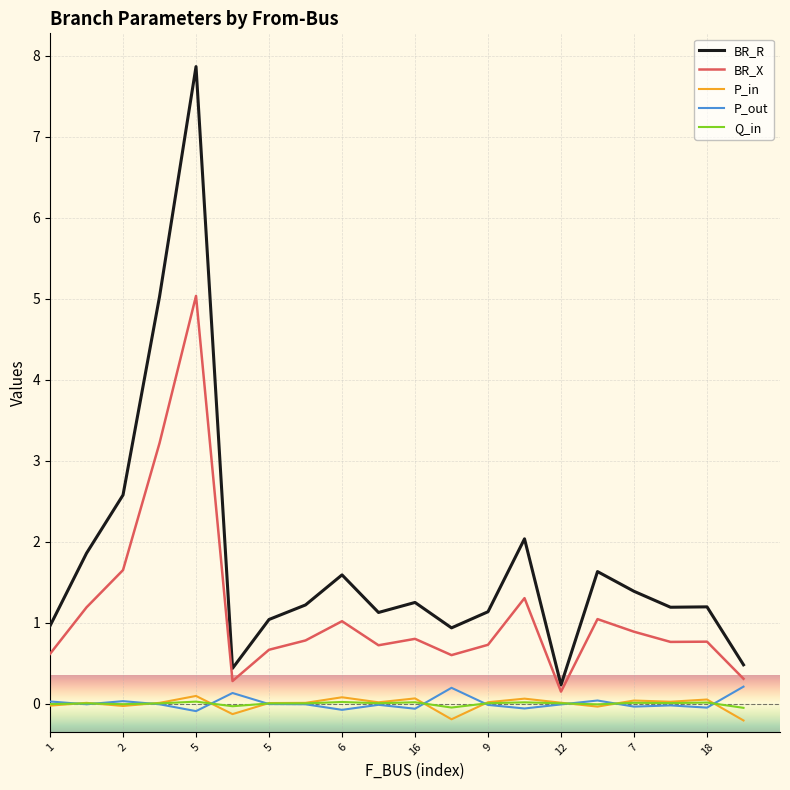

True or false: P_out and BR_X intersect in this chart.

False